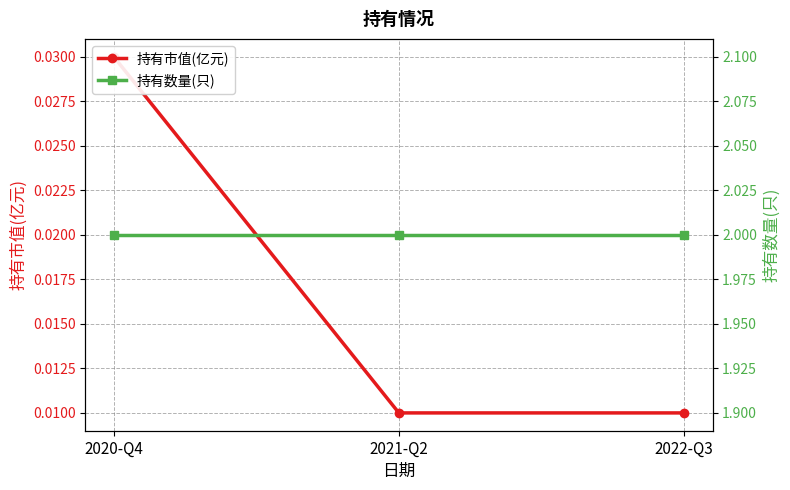

What position from the left is 2022-Q3?

3